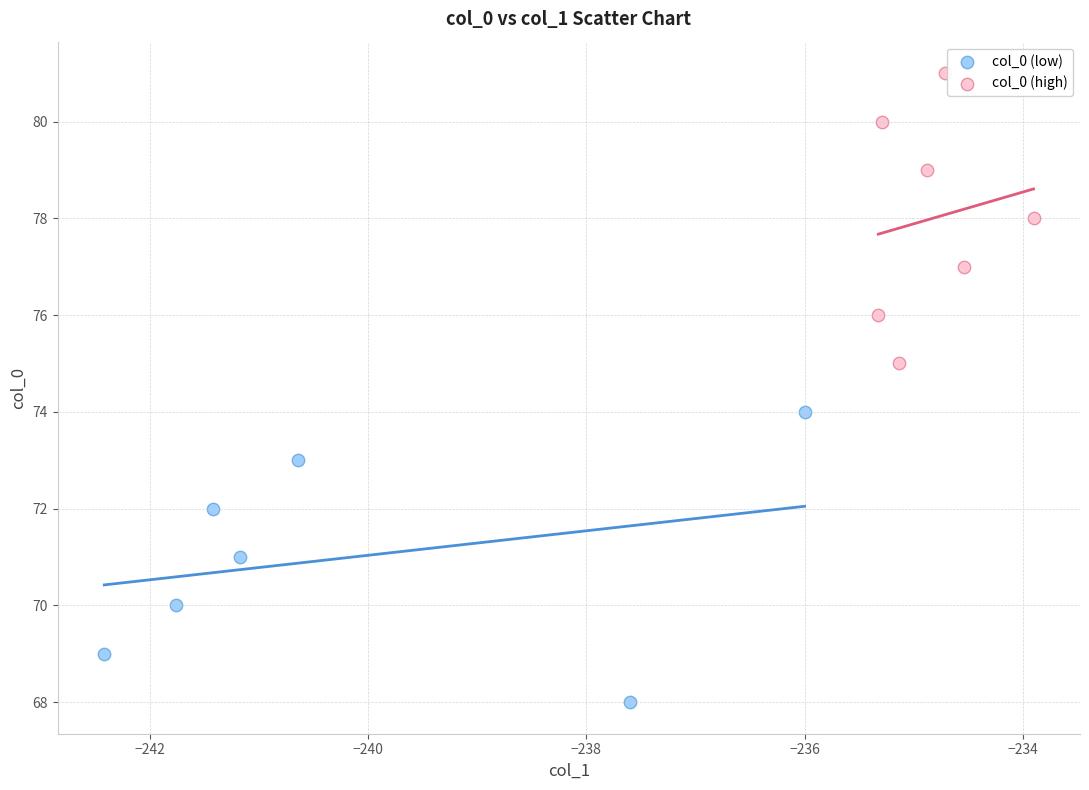

Which series reaches the maximum Y coordinate?

col_0 (high)